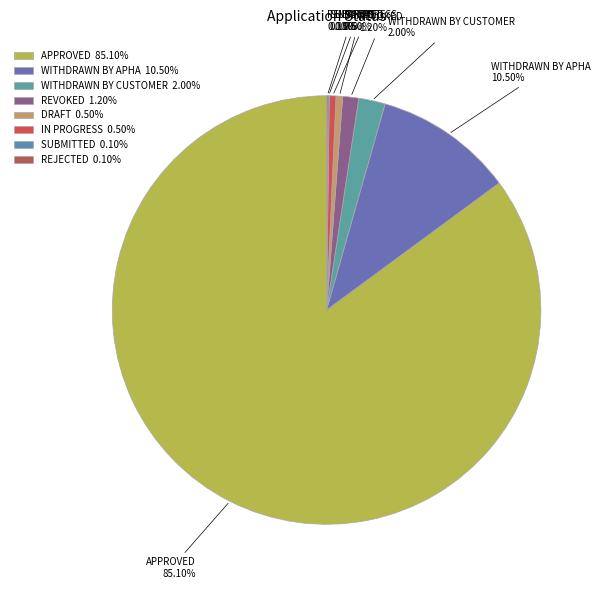

Do APPROVED and REVOKED together represent more than half of the pie?

Yes